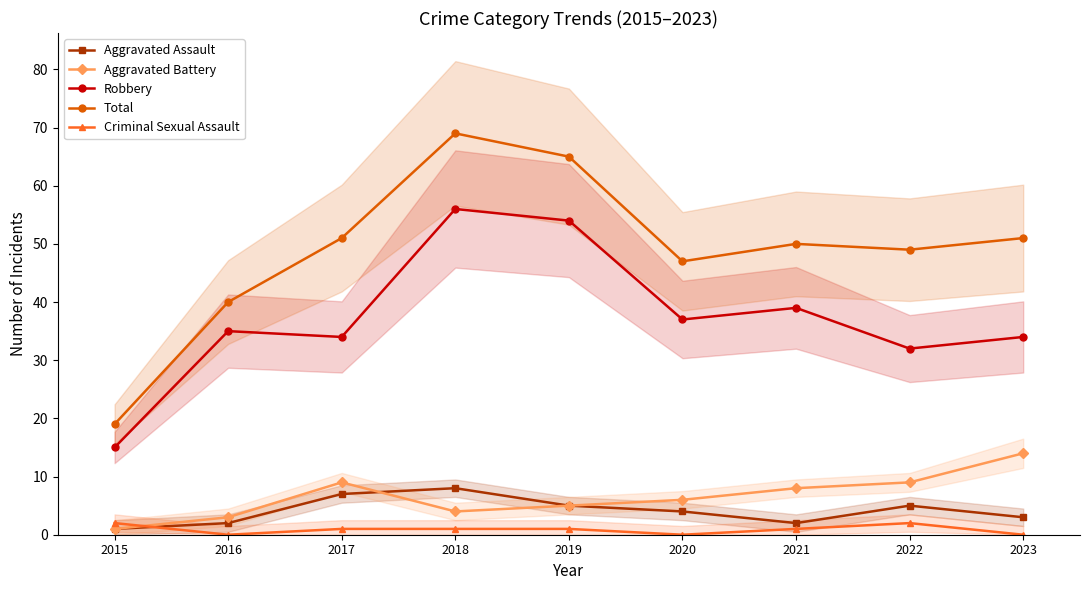

How many distinct data groups are displayed?

5